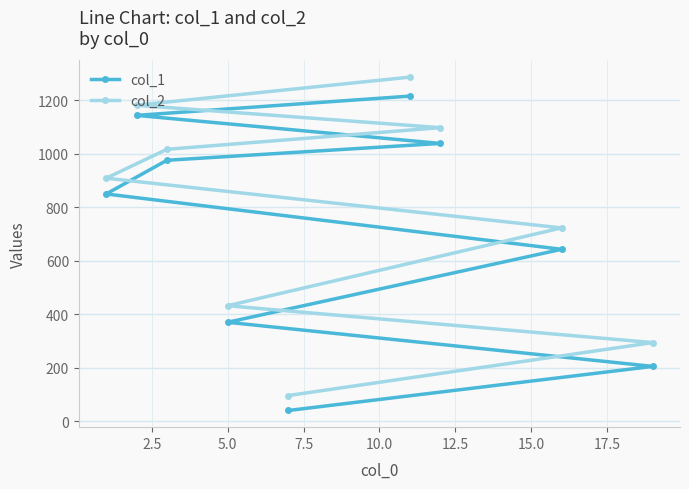

What is the value of the col_1 point at the 7th from the left?

1039